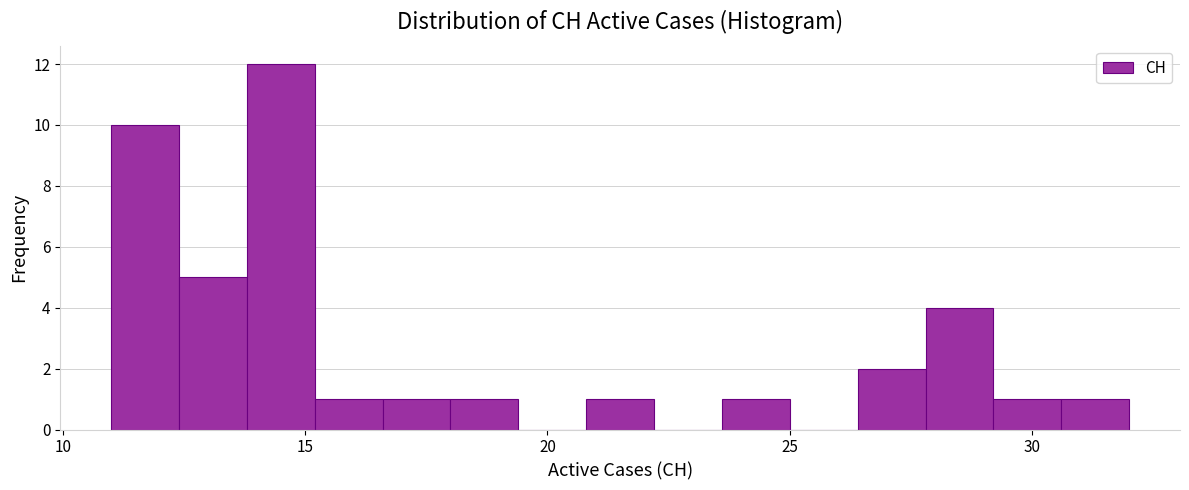

Read against the x-axis, roughly where is the centre of the tallest bar?

14.5